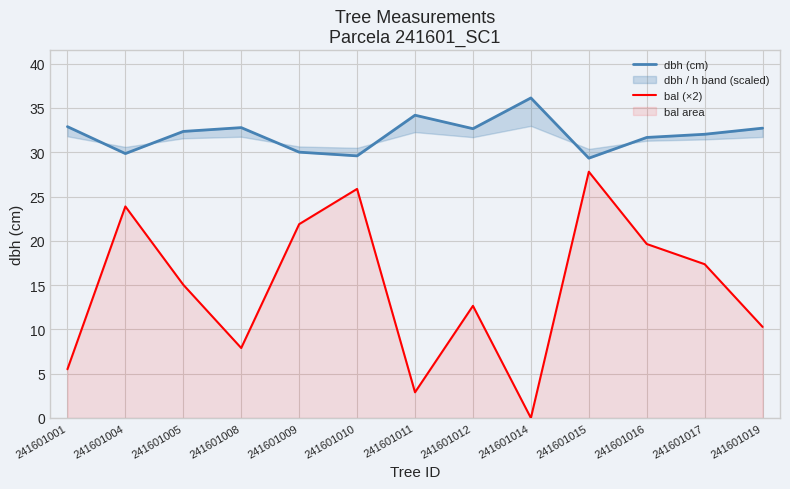

At how many categories does at least one series exceed 11?

13